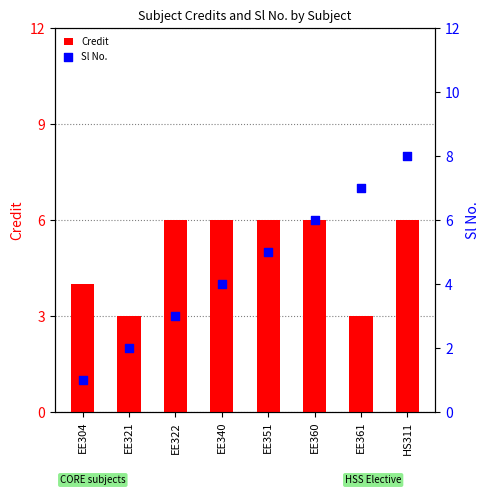

What are all the series names shown in the legend?

Credit, Sl No.